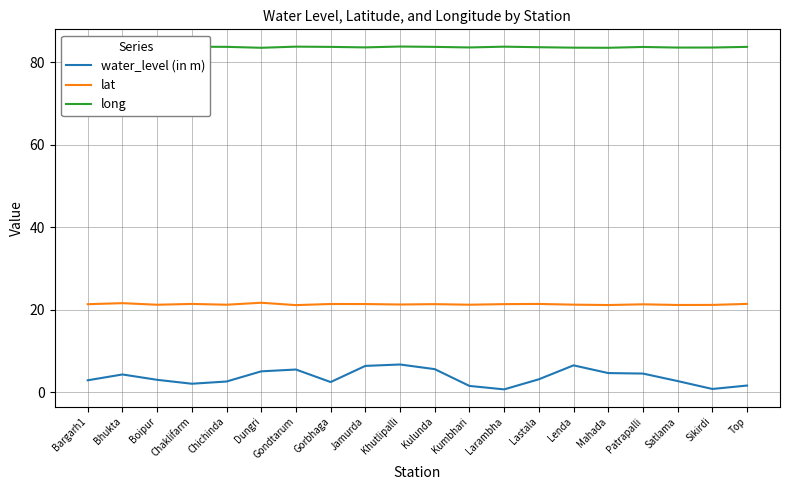

What are all the series names shown in the legend?

water_level (in m), lat, long